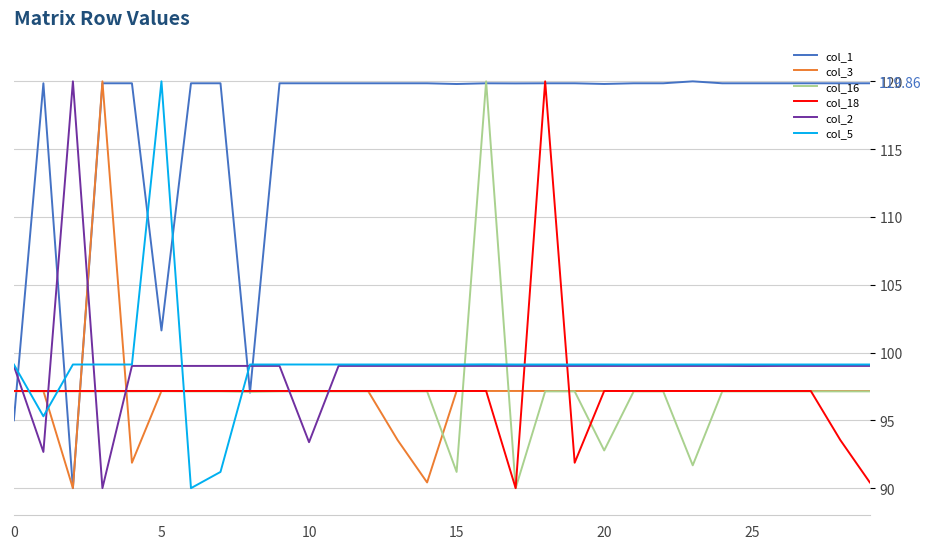

Which series ends up on top after the final intersection of col_3 and col_5?

col_5